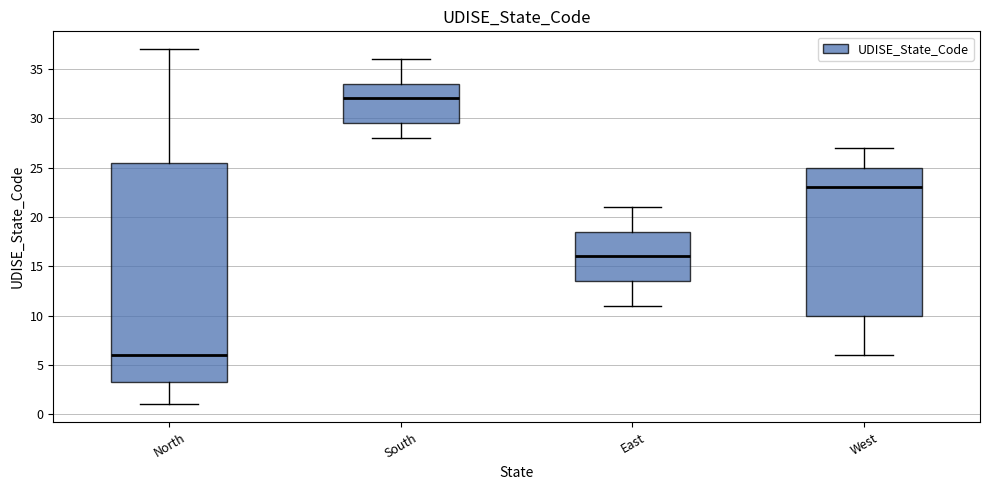

Reading left to right, read every box against the y-axis: the position of its median line, the range the box covers, and the ends of its whiskers. The values are not printed on the chart, so give them approximately, as read against the axis.

North: median 6.0, box 3.5 to 25.5, whiskers 1.0 to 37.0
South: median 32.0, box 29.5 to 33.5, whiskers 28.0 to 36.0
East: median 16.0, box 13.5 to 18.5, whiskers 11.0 to 21.0
West: median 23.0, box 10.0 to 25.0, whiskers 6.0 to 27.0